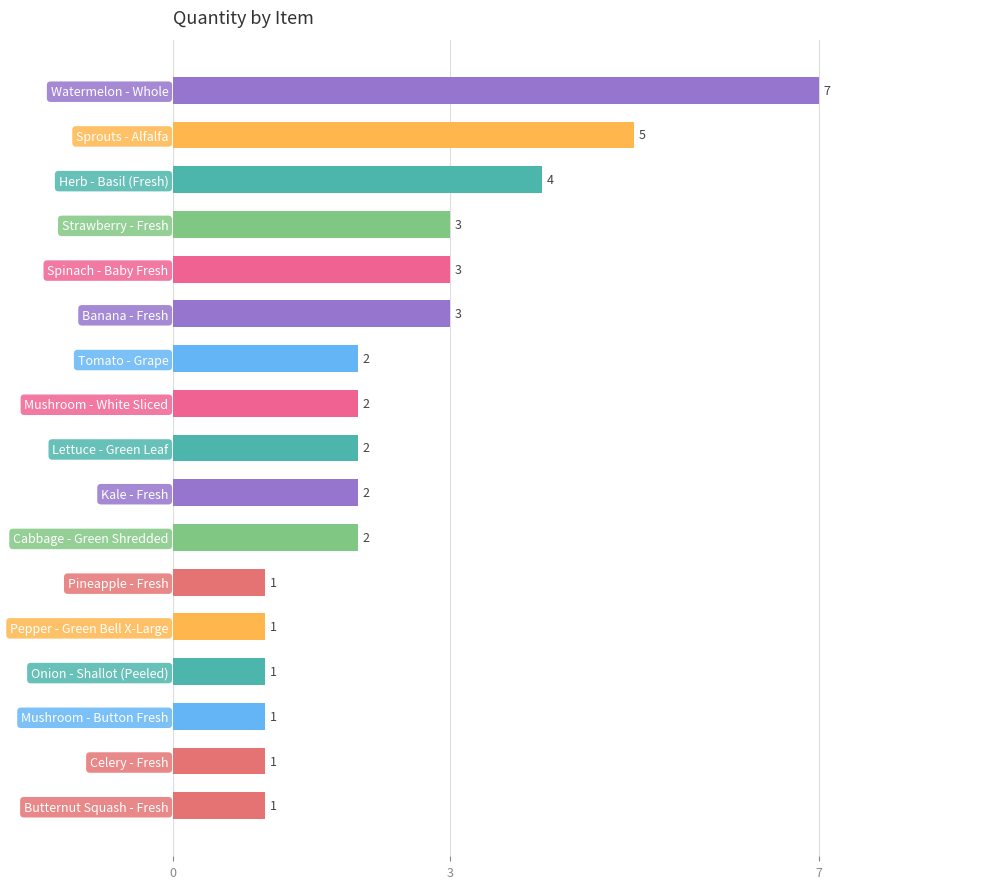

What is the ratio of the value at Strawberry - Fresh to the value at Watermelon - Whole?

0.4